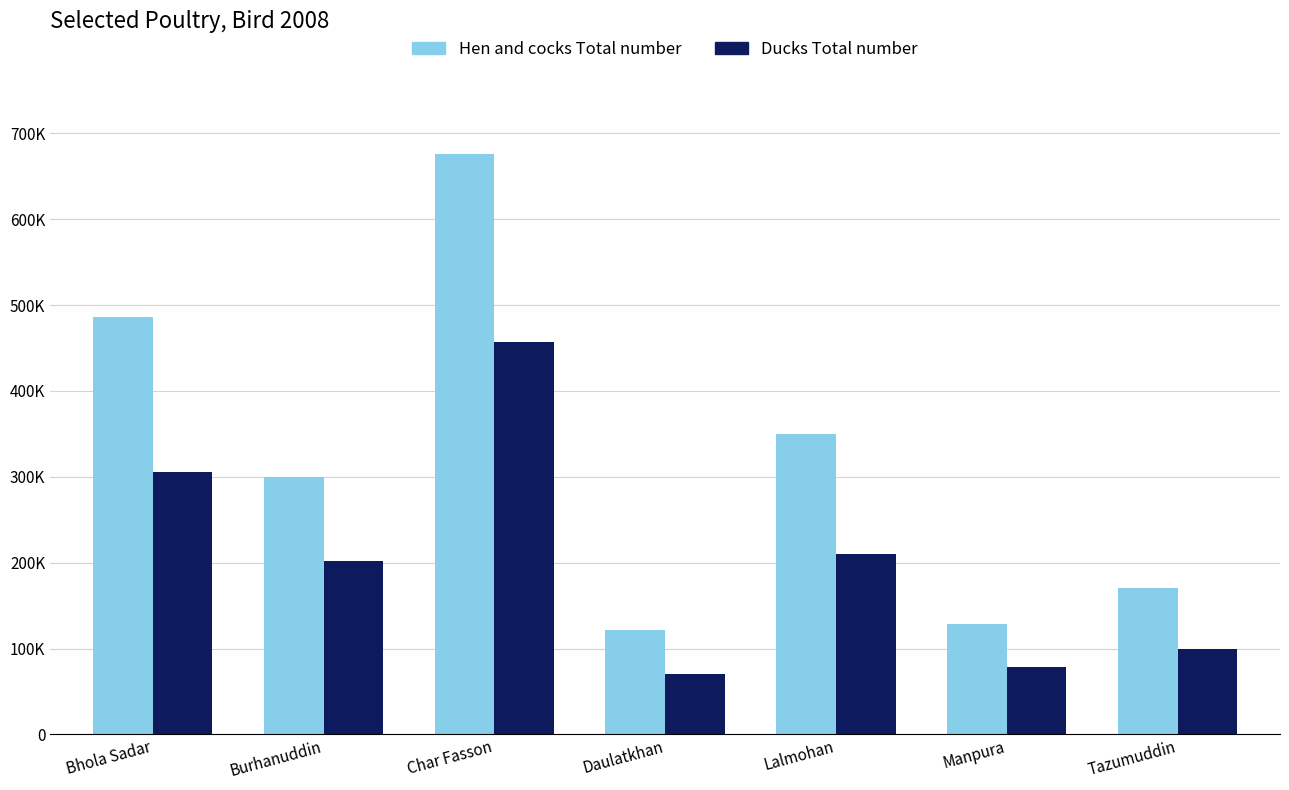

Reading right to left, list all the values displayed in this chart.

Hen and cocks Total number: Tazumuddin=170874	Manpura=128653	Lalmohan=350133	Daulatkhan=122097	Char Fasson=676536	Burhanuddin=299422	Bhola Sadar=486485
Ducks Total number: Tazumuddin=99147	Manpura=78880	Lalmohan=210308	Daulatkhan=70256	Char Fasson=456749	Burhanuddin=202192	Bhola Sadar=305362